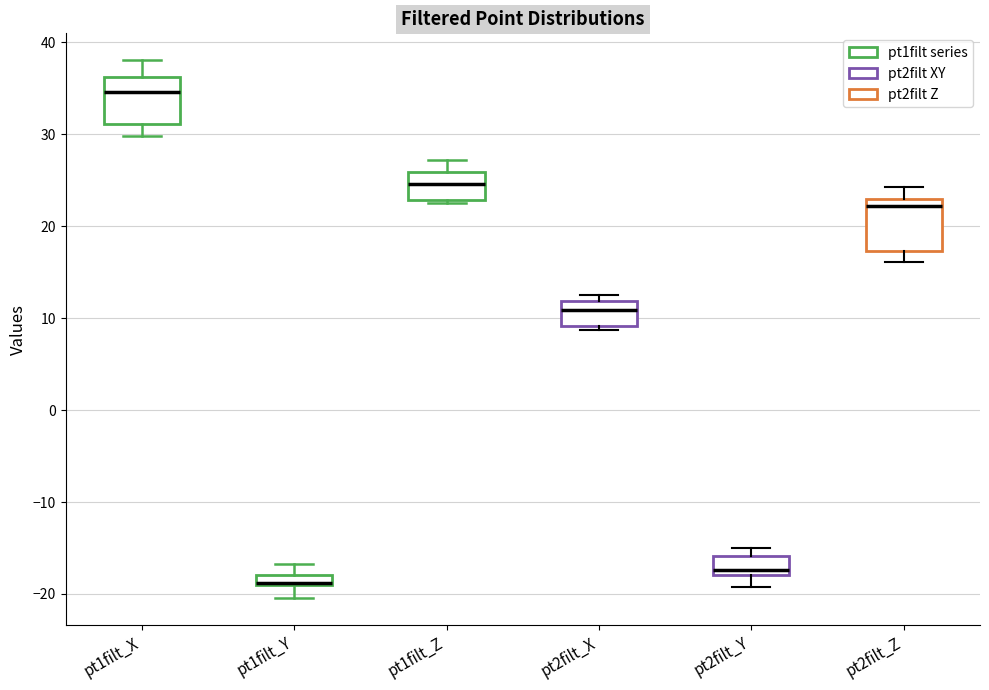

Where is the upper edge of the box for pt1filt_Y on the y-axis? The values are not printed on the chart, so give them approximately, as read against the axis.

-18